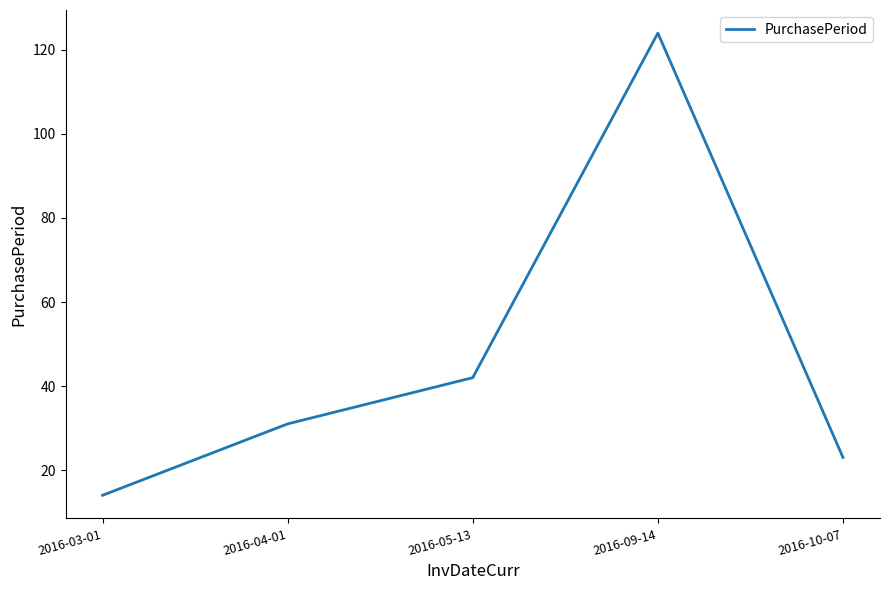

Reading left to right, what are all the values shown in this chart?

2016-03-01=14	2016-04-01=31	2016-05-13=42	2016-09-14=124	2016-10-07=23